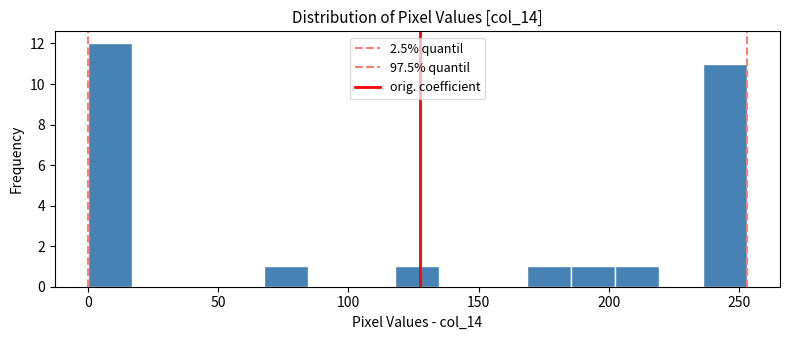

Around what value on the x-axis is the tallest bar? Give the approximate position of its centre, as read against the axis.

10